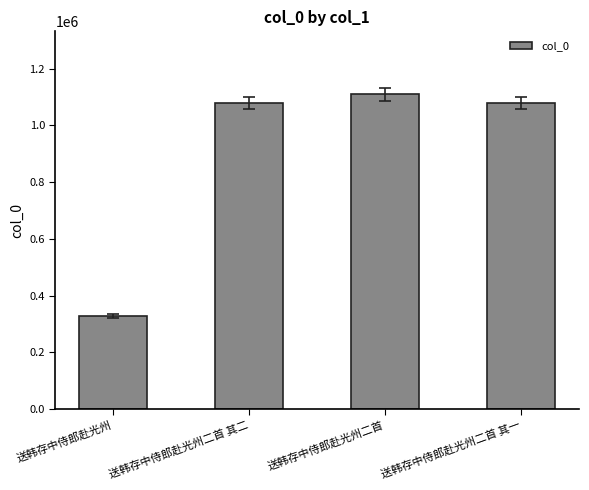

What is the label of the 4th bar from the left?

送韩存中侍郎赴光州二首 其一